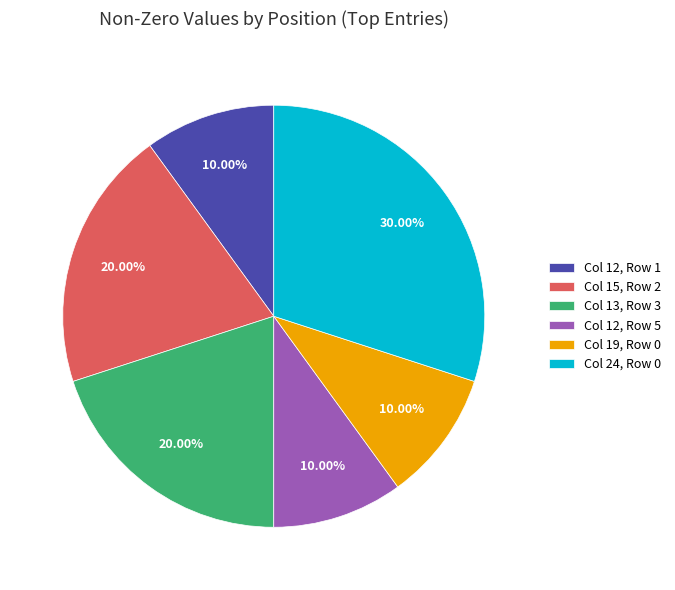

Does Col 12, Row 5 represent more than half of the total?

No